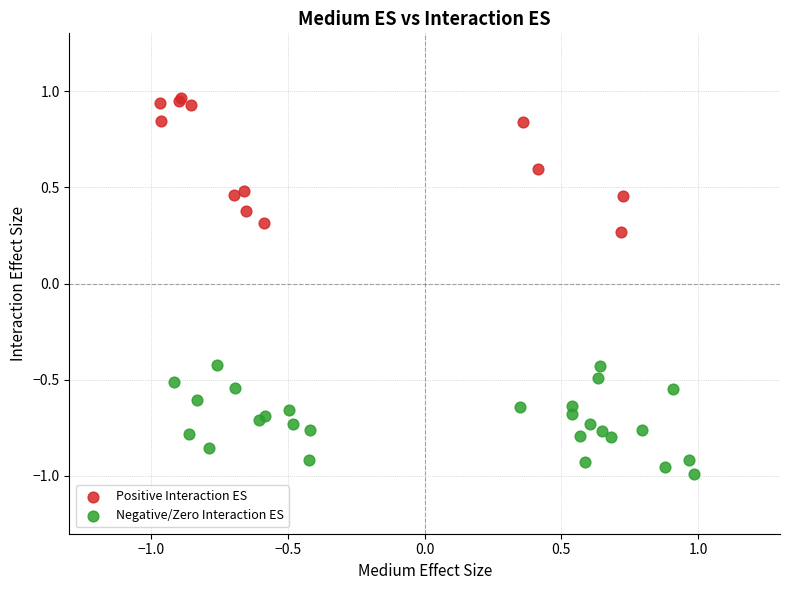

Which series contains the highest Y value?

Positive Interaction ES